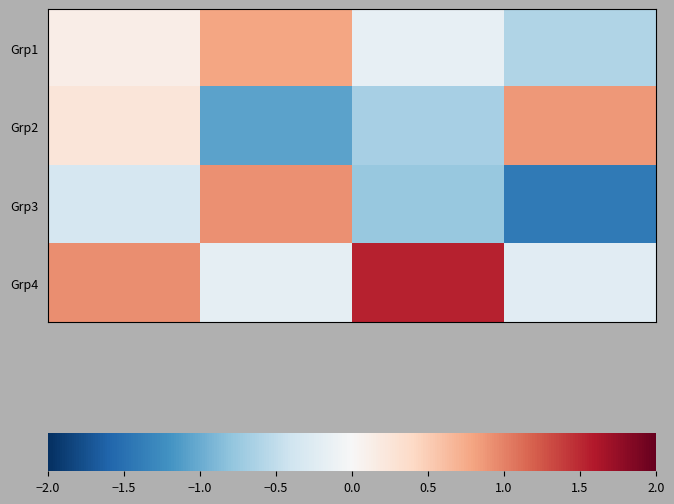

Reading left to right, transcribe all the data shown in this chart.

Grp1: W1=0.1	W2=0.8	W3=-0.2	W4=-0.6
Grp2: W1=0.2	W2=-1.1	W3=-0.7	W4=0.9
Grp3: W1=-0.3	W2=0.9	W3=-0.8	W4=-1.4
Grp4: W1=0.9	W2=-0.2	W3=1.5	W4=-0.2